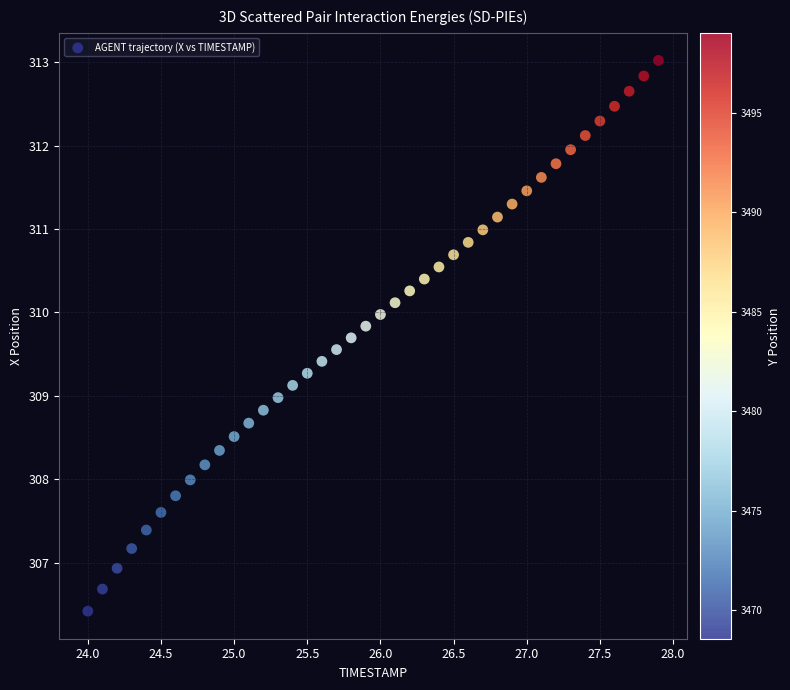

What is the range of X values (max minus min)?

3.9